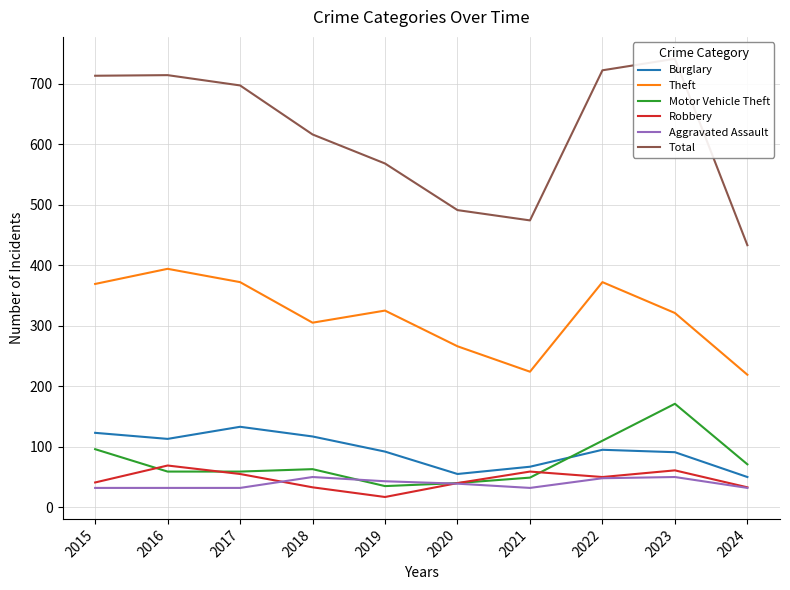

Reading left to right, extract all data points from this chart.

Burglary: 123	113	133	117	92	55	67	95	91	50
Theft: 369	394	372	305	325	266	224	372	321	219
Motor Vehicle Theft: 96	59	59	63	35	40	49	110	171	71
Robbery: 41	69	55	33	17	40	59	50	61	33
Aggravated Assault: 32	32	32	50	43	39	32	48	50	32
Total: 713	714	697	616	568	491	474	722	741	433